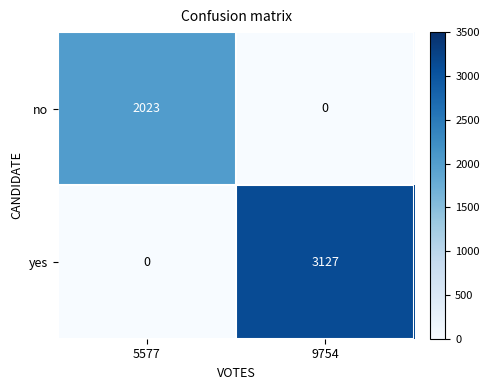

What is the spread (max minus min) of values at 5577?

2023